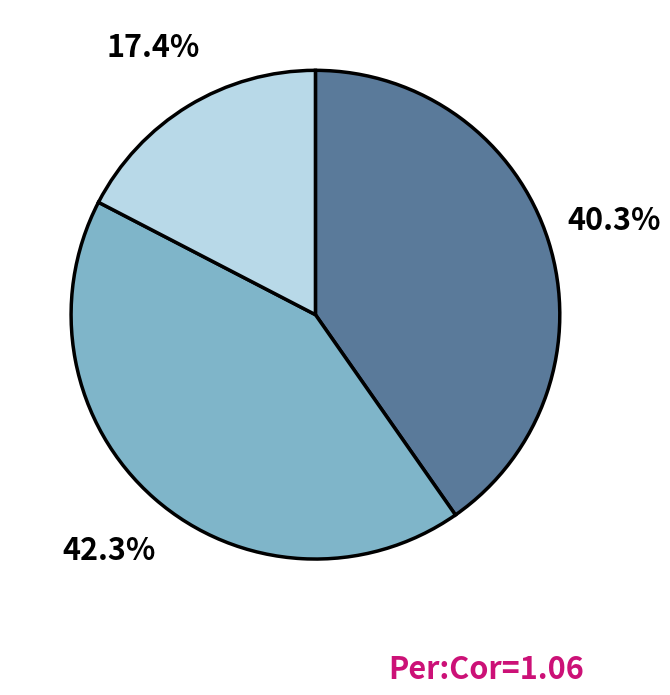

Is there a majority slice in this chart?

No